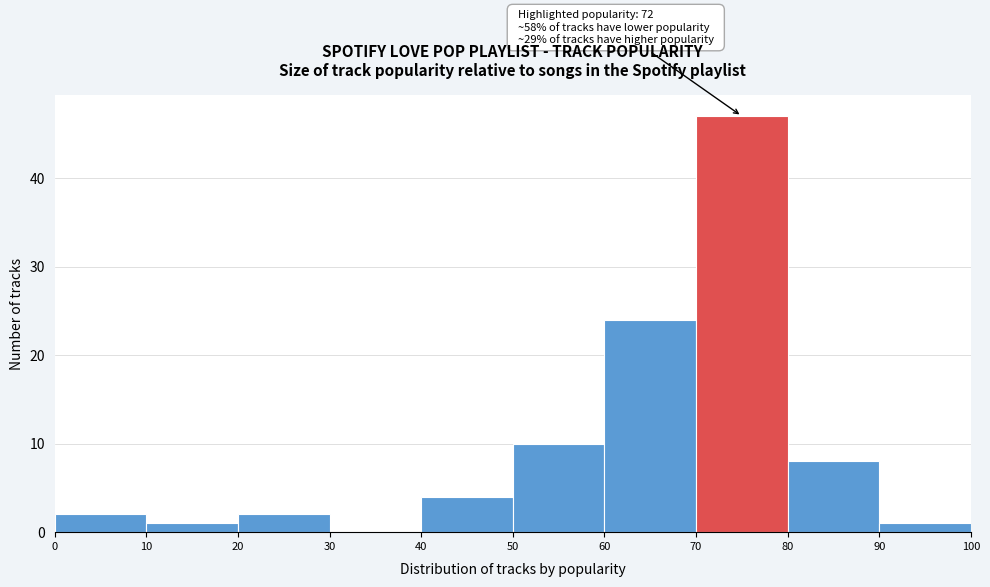

Over which range of the x-axis is the bar tallest?

70 to 80